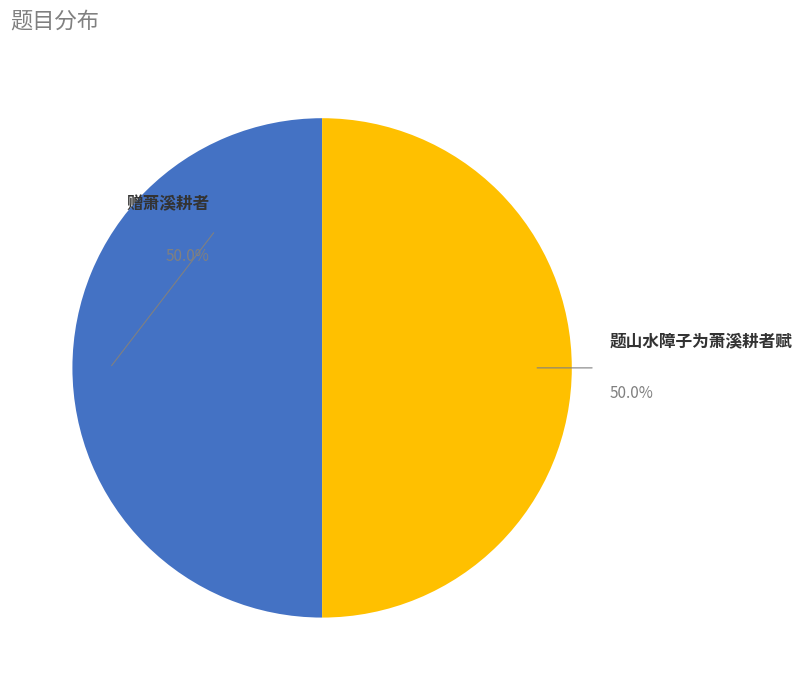

Approximately how many times larger is the value at 题山水障子为萧溪耕者赋 compared to 赠萧溪耕者?

1.0